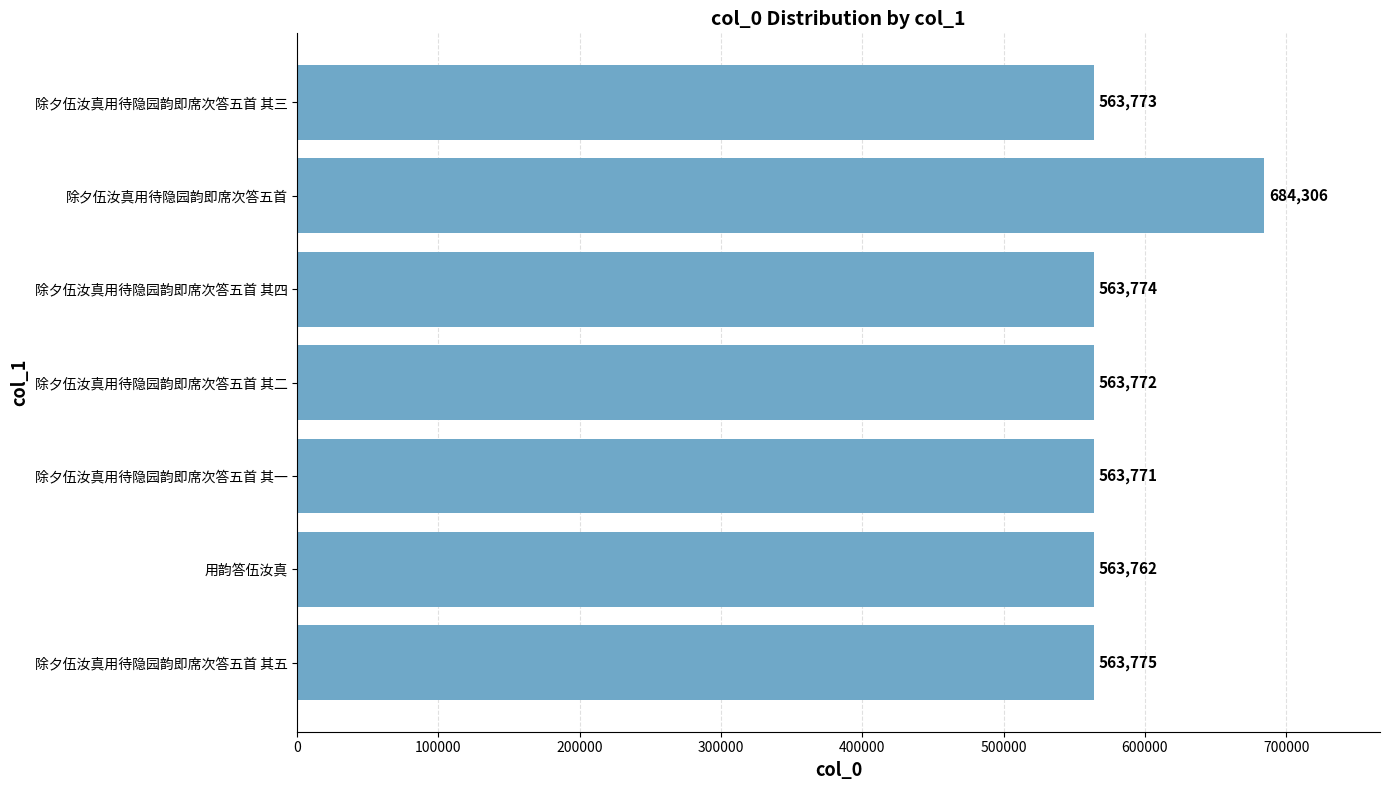

What is the maximum value shown in the chart?

684306